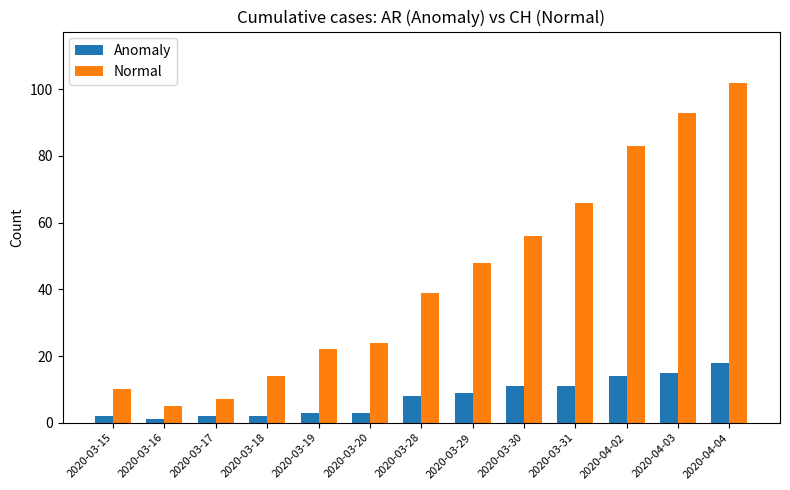

The Normal series shows 56 at 2020-03-30. True or false?

True